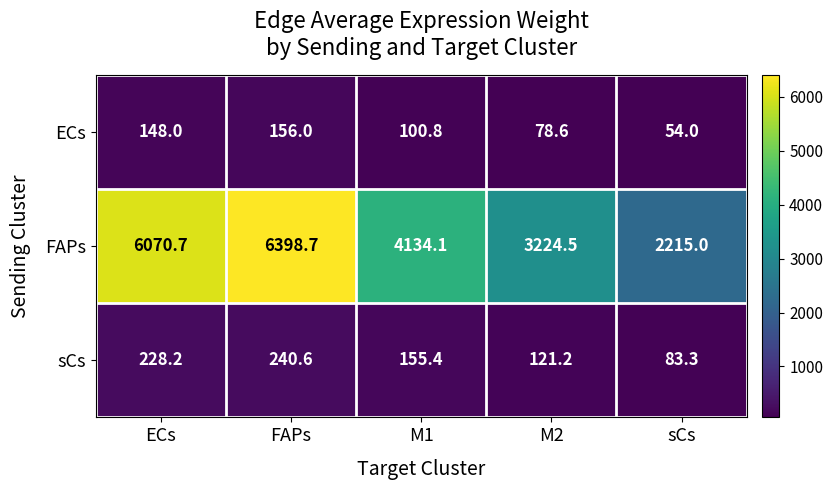

How many values in the ECs series are below 100?

2